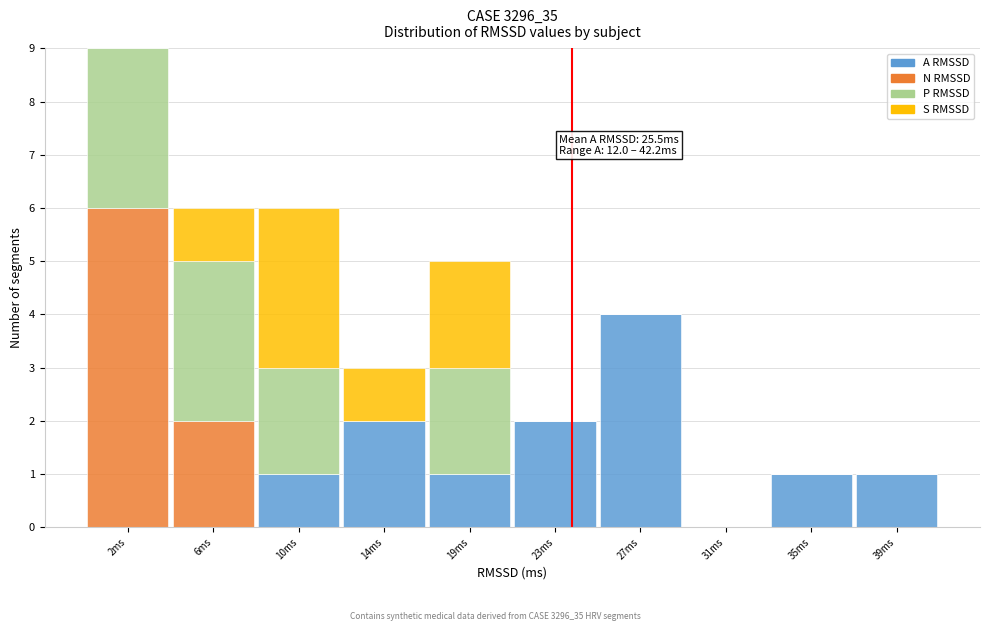

The A RMSSD series shows 1 at 39ms. True or false?

True